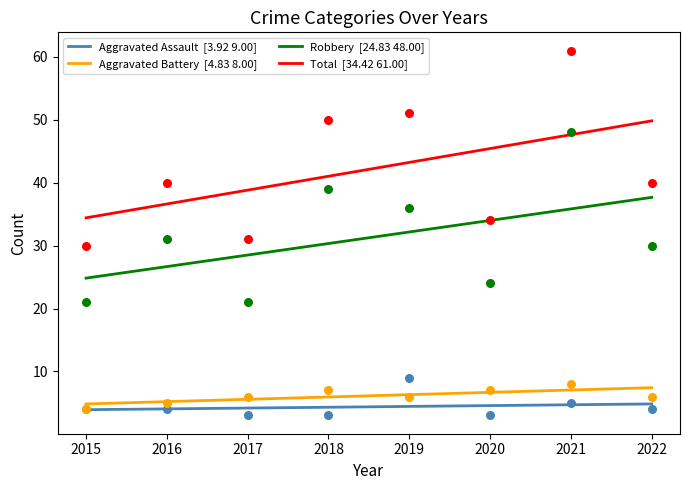

What is the total value across all series at 2021?

95.2